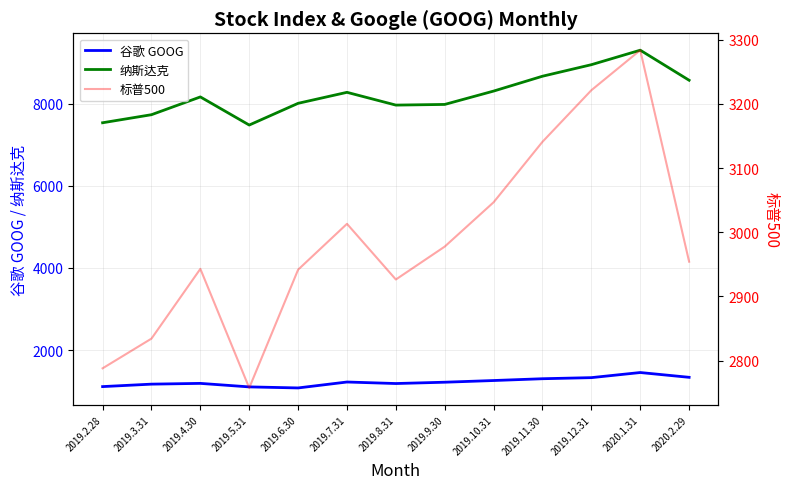

At which category is the sum across all series the highest?

2020.1.31